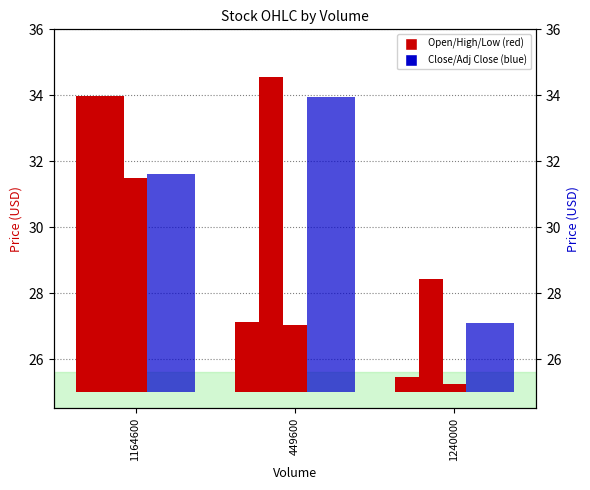

What is the label of the 2nd bar from the left?

449600